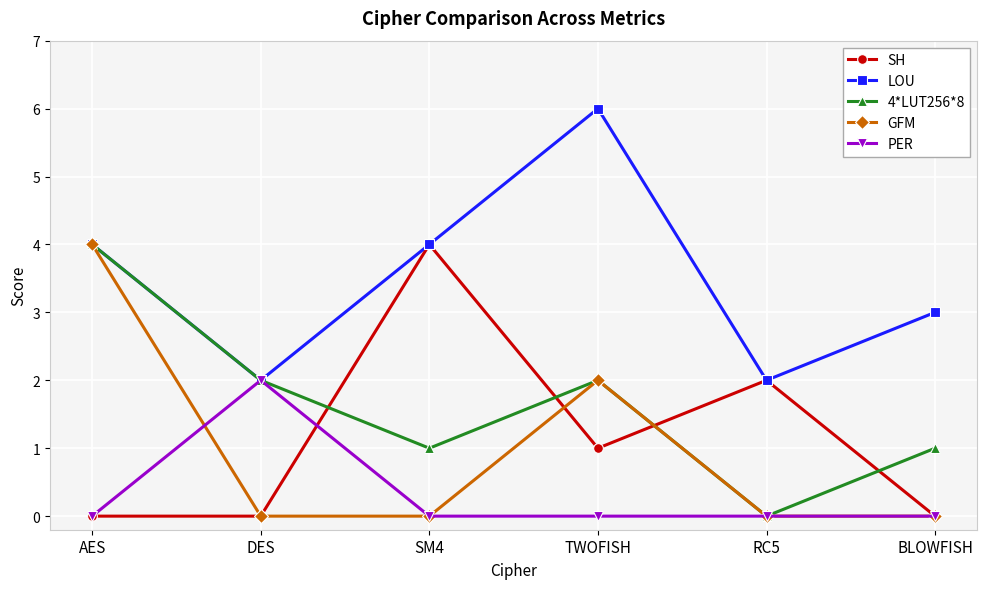

Which category has the highest value across all series?

TWOFISH